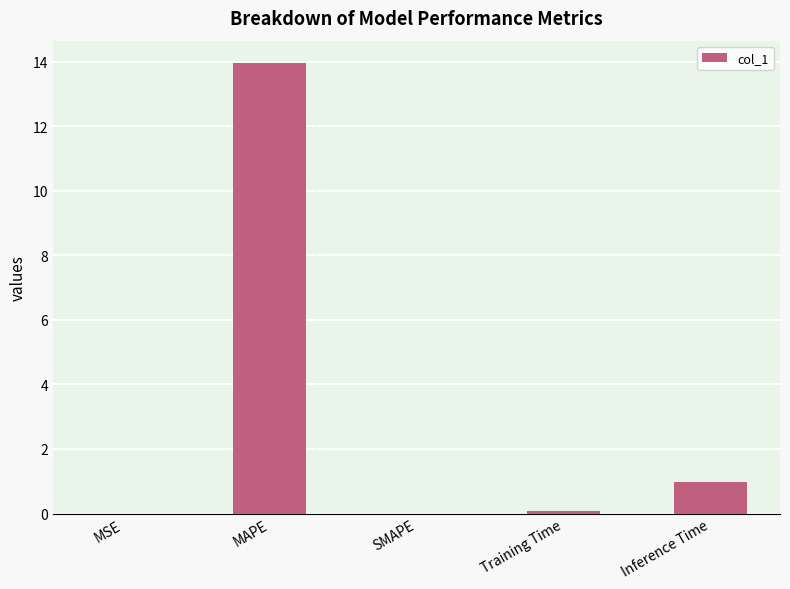

What is the change in value from MAPE to Inference Time?

-13.0